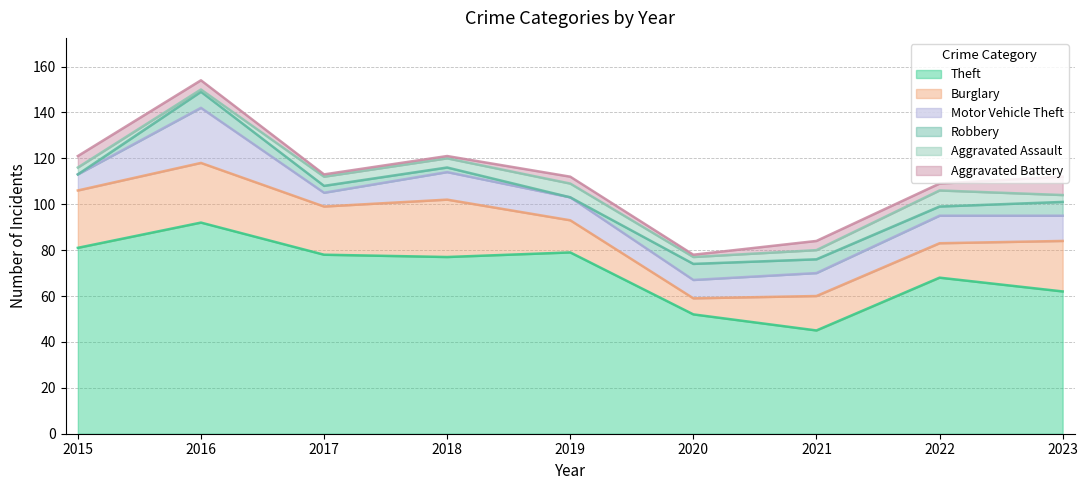

Rank the series at 2022 from highest to lowest value.

Theft, Burglary, Motor Vehicle Theft, Aggravated Assault, Robbery, Aggravated Battery